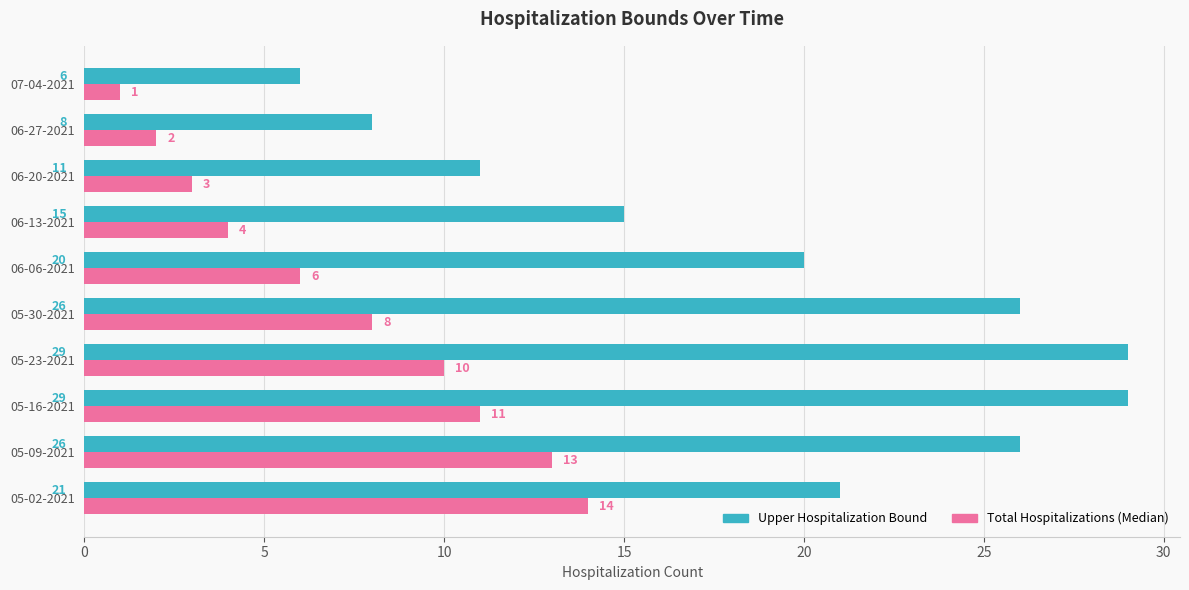

What are all the series names shown in the legend?

Upper Hospitalization Bound, Total Hospitalizations (Median)